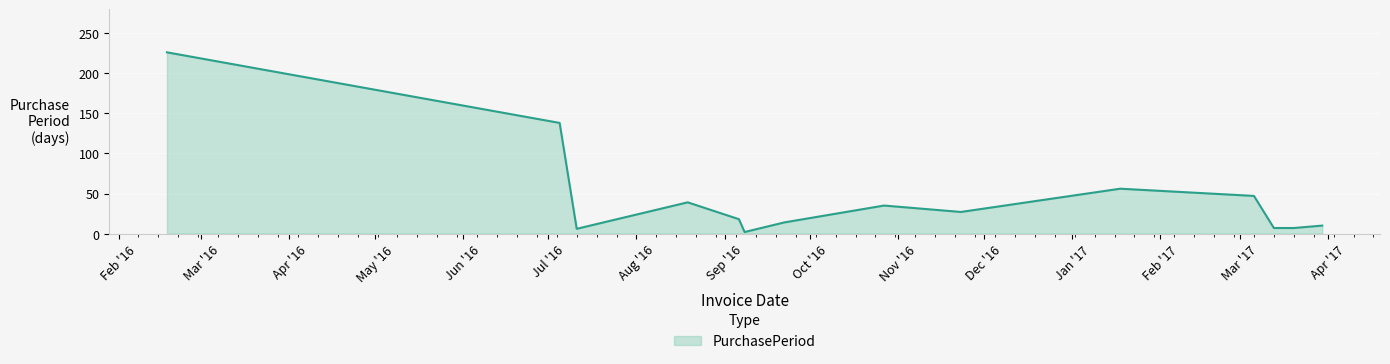

What is the difference between the maximum and minimum values?

224